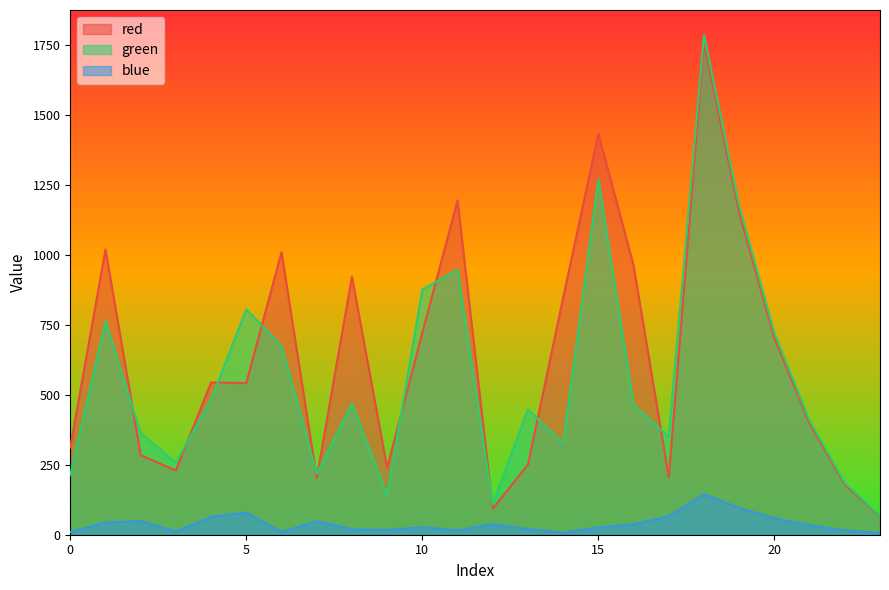

How many lines are shown in the chart?

3